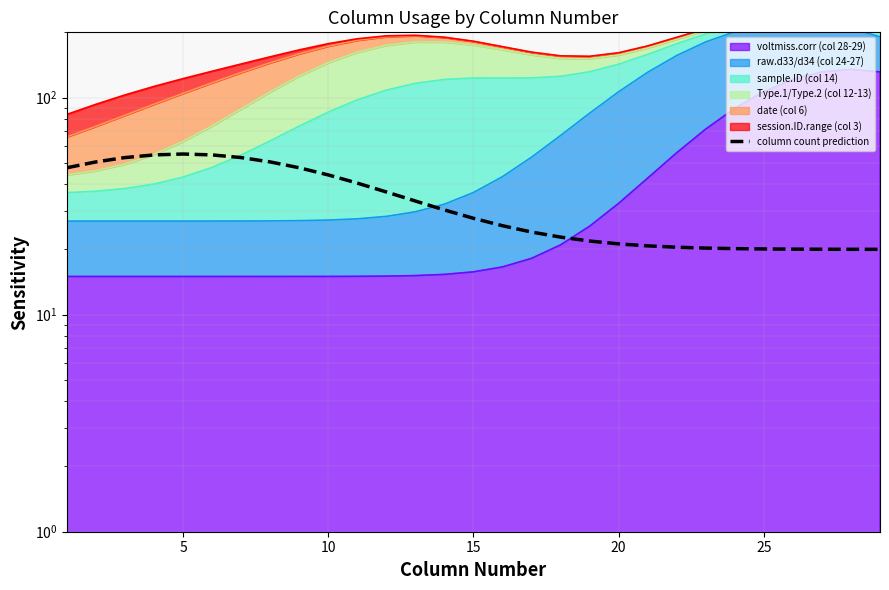

The value at 10 is 44.1. True or false?

True